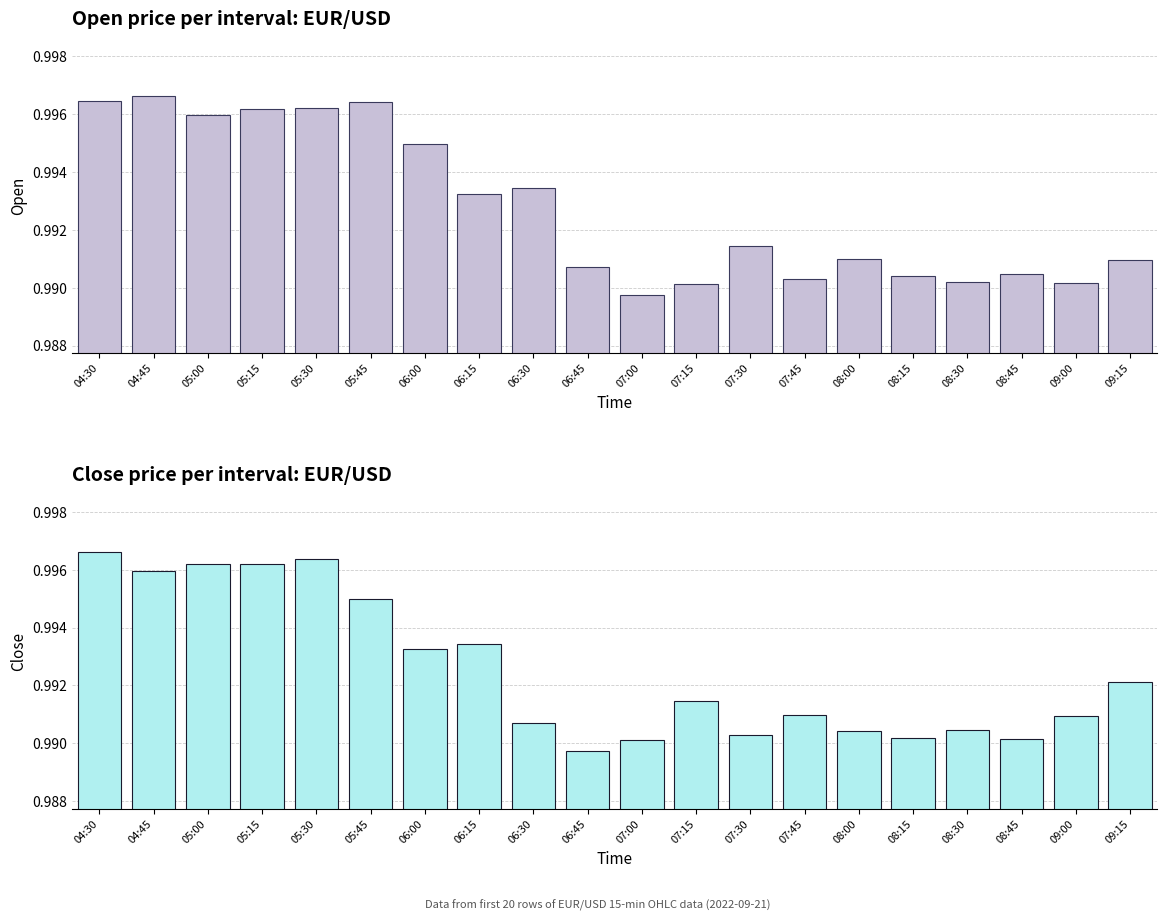

What position from the left is 05:30?

5